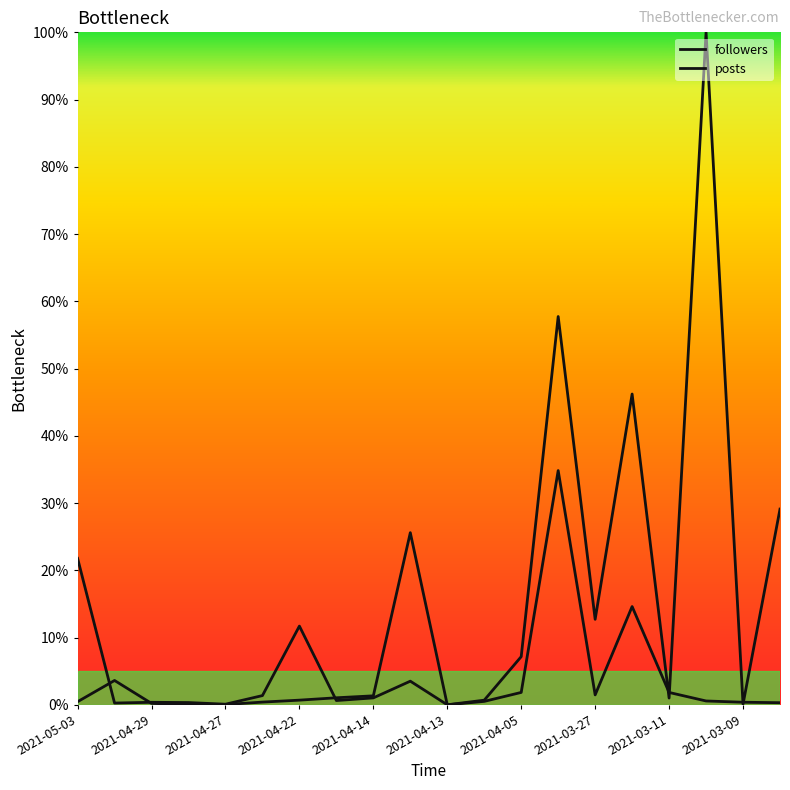

Does the chart have visible grid lines?

No